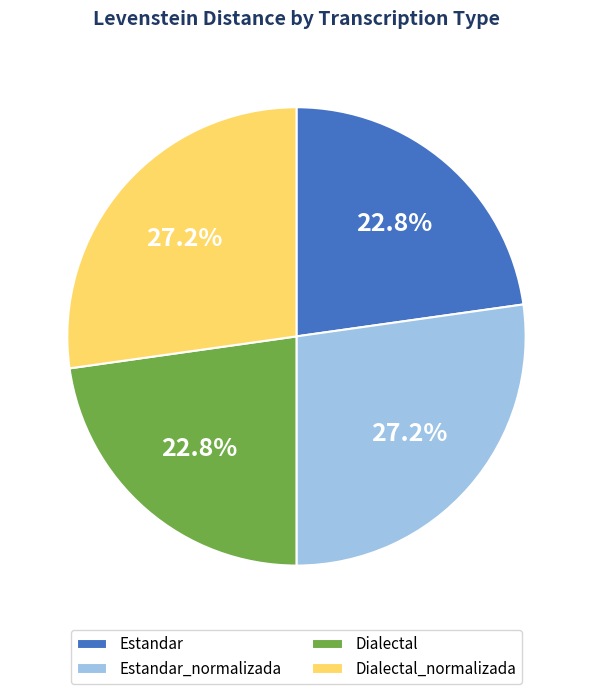

True or false: Dialectal_normalizada accounts for 27% of the total.

True